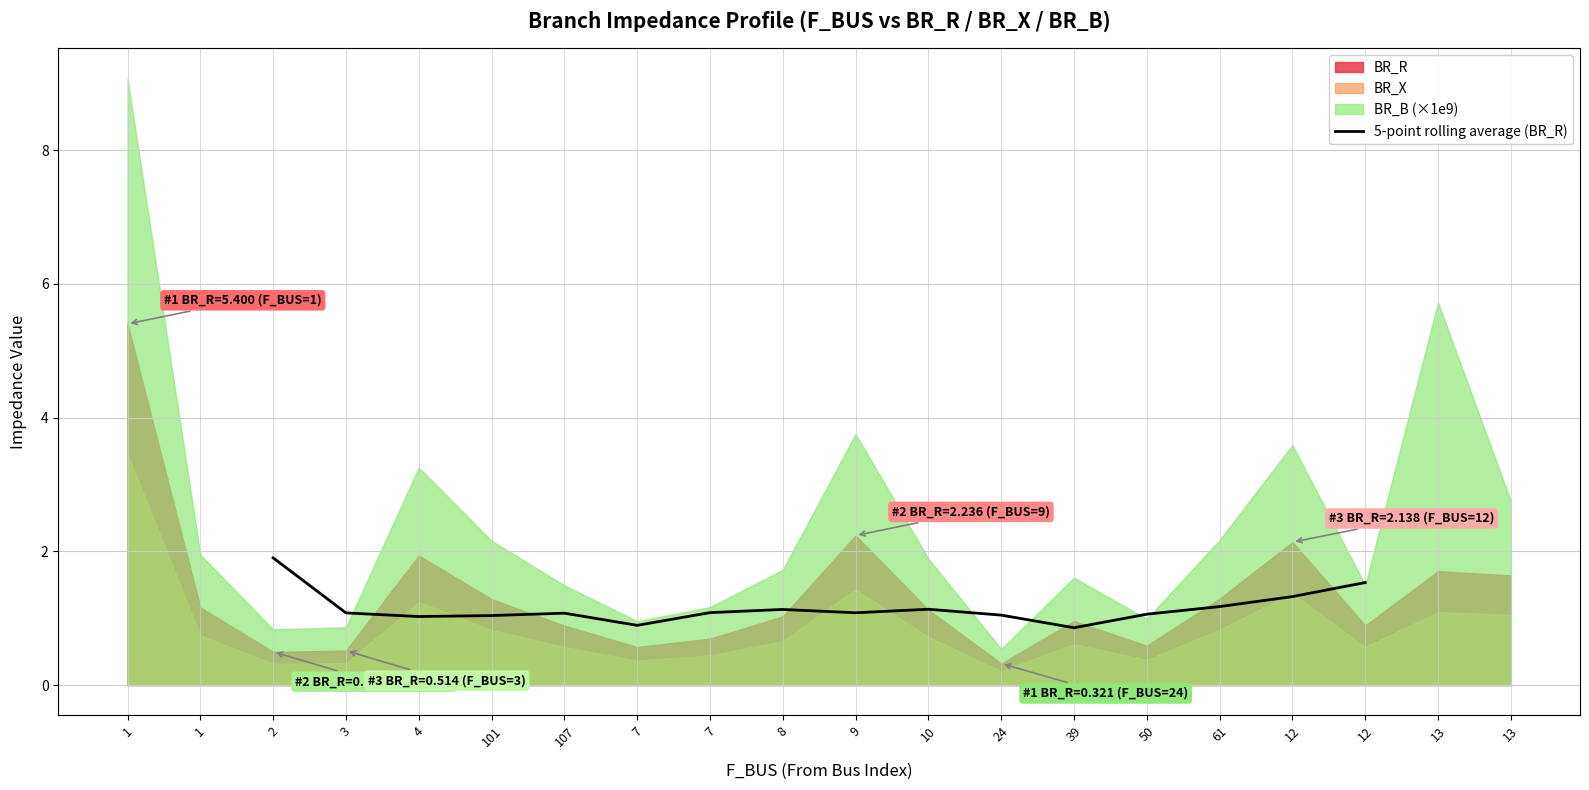

What is the difference between the maximum and second lowest values?

1.0